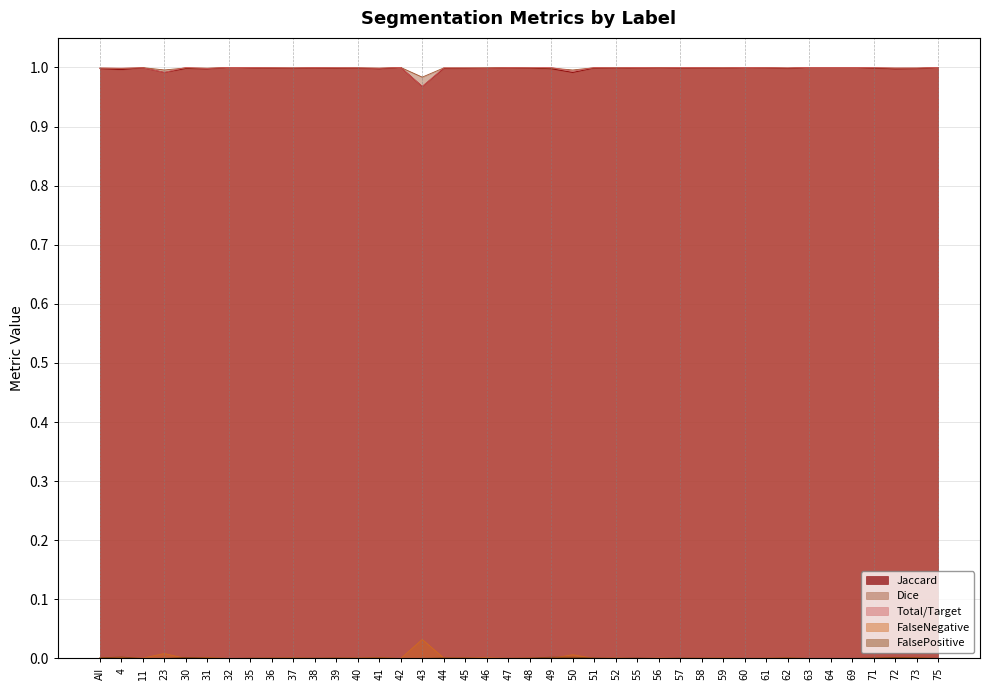

Which series has the widest spread of values?

Jaccard